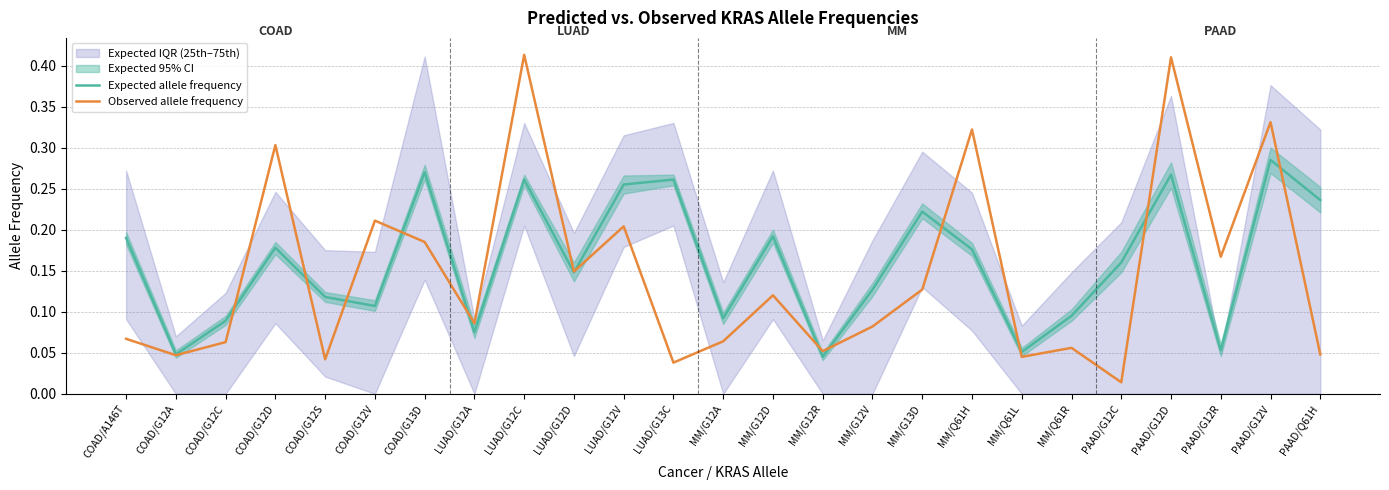

What is the sum of all Expected allele frequency values?

4.0